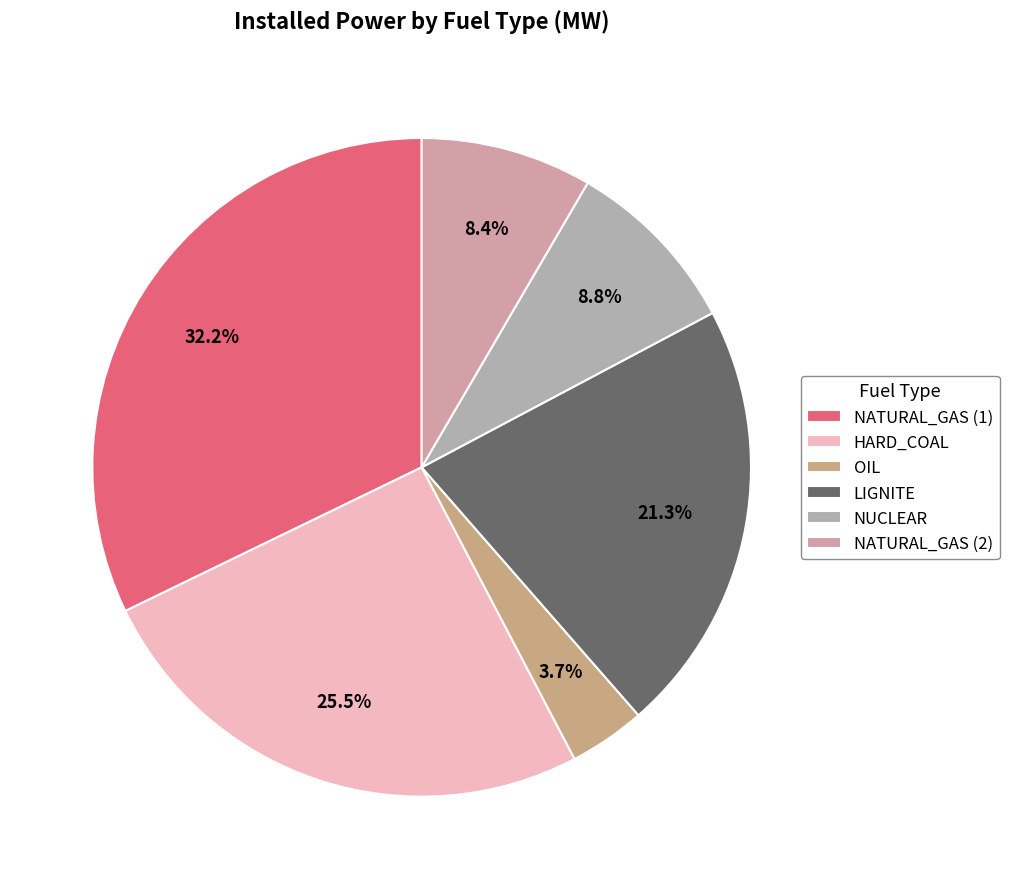

To the nearest percent, what is the average slice percentage?

17%